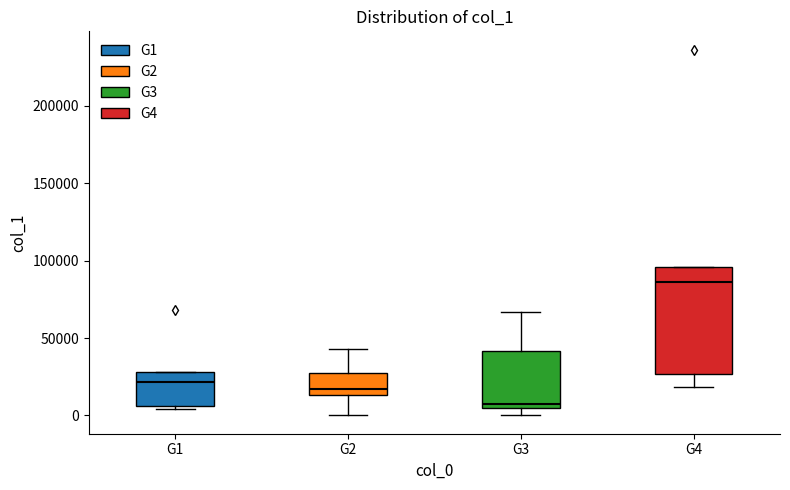

Which box's median line is the lowest?

G3